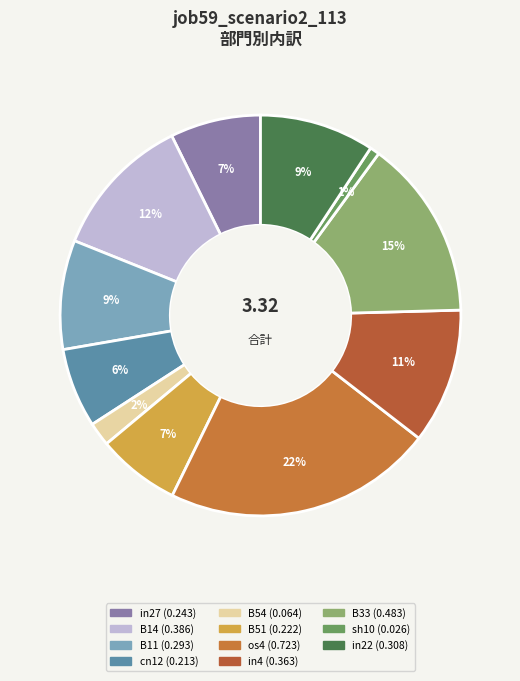

Count the number of slices in the pie.

11